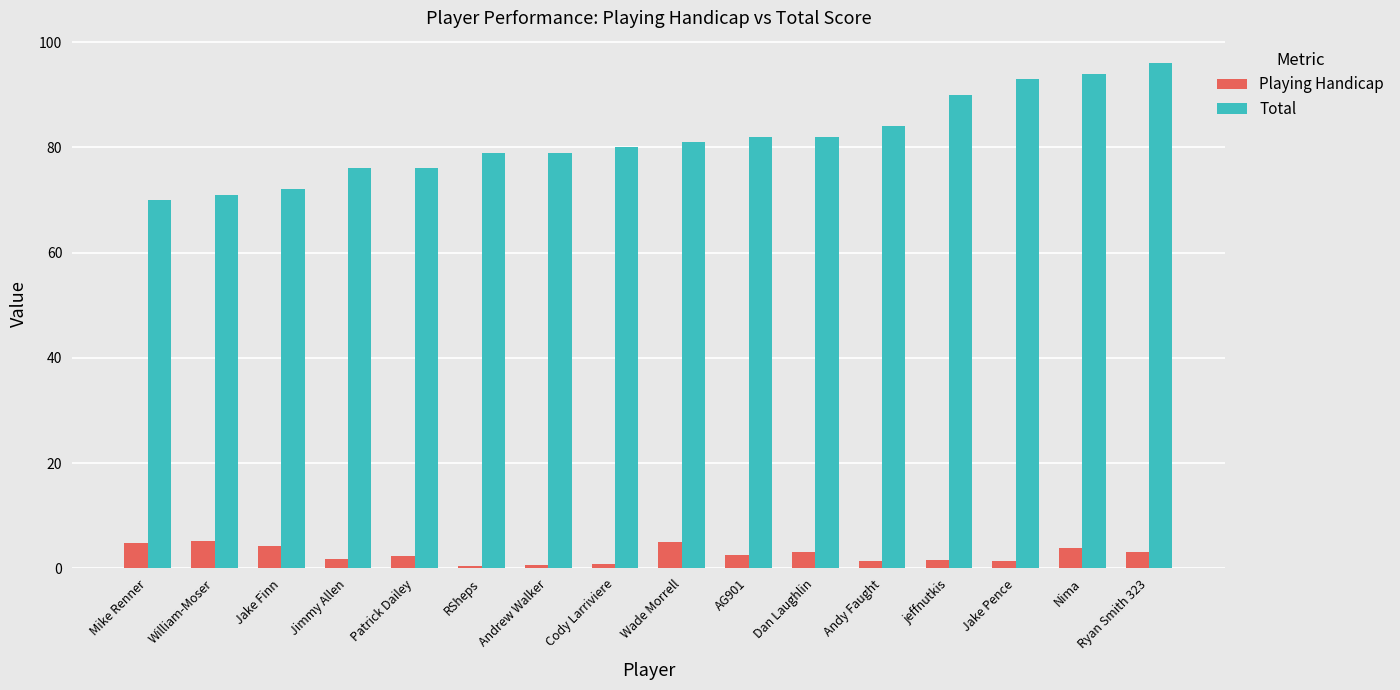

What is the sum of the Playing Handicap values at Cody Larriviere and Andy Faught?

2.3